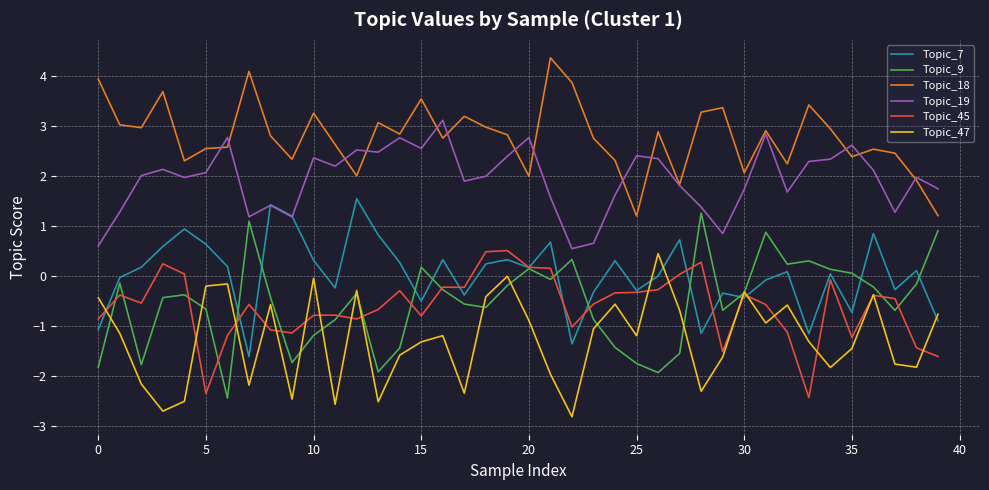

What is the lowest value of the Topic_9 series?

-2.4